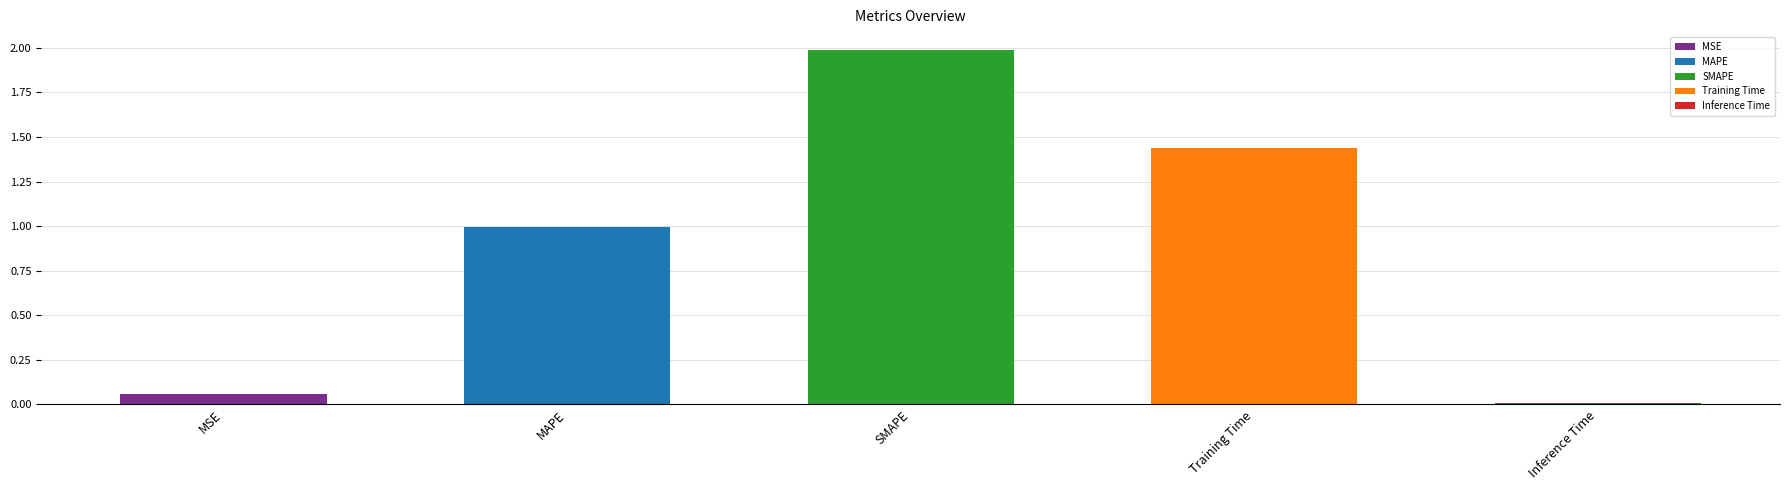

What is the value of the 3rd bar from the left?

2.0